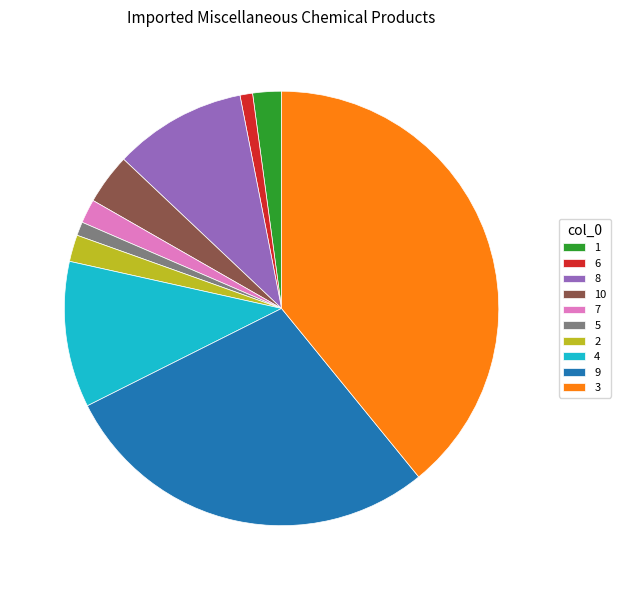

Which category has the biggest portion of the pie?

3